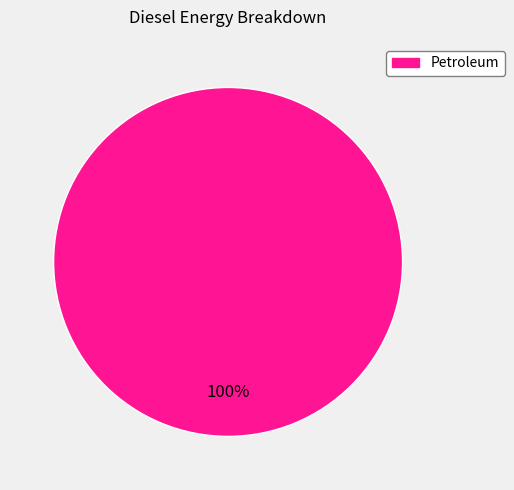

Is there any slice that represents more than half of the pie?

Yes